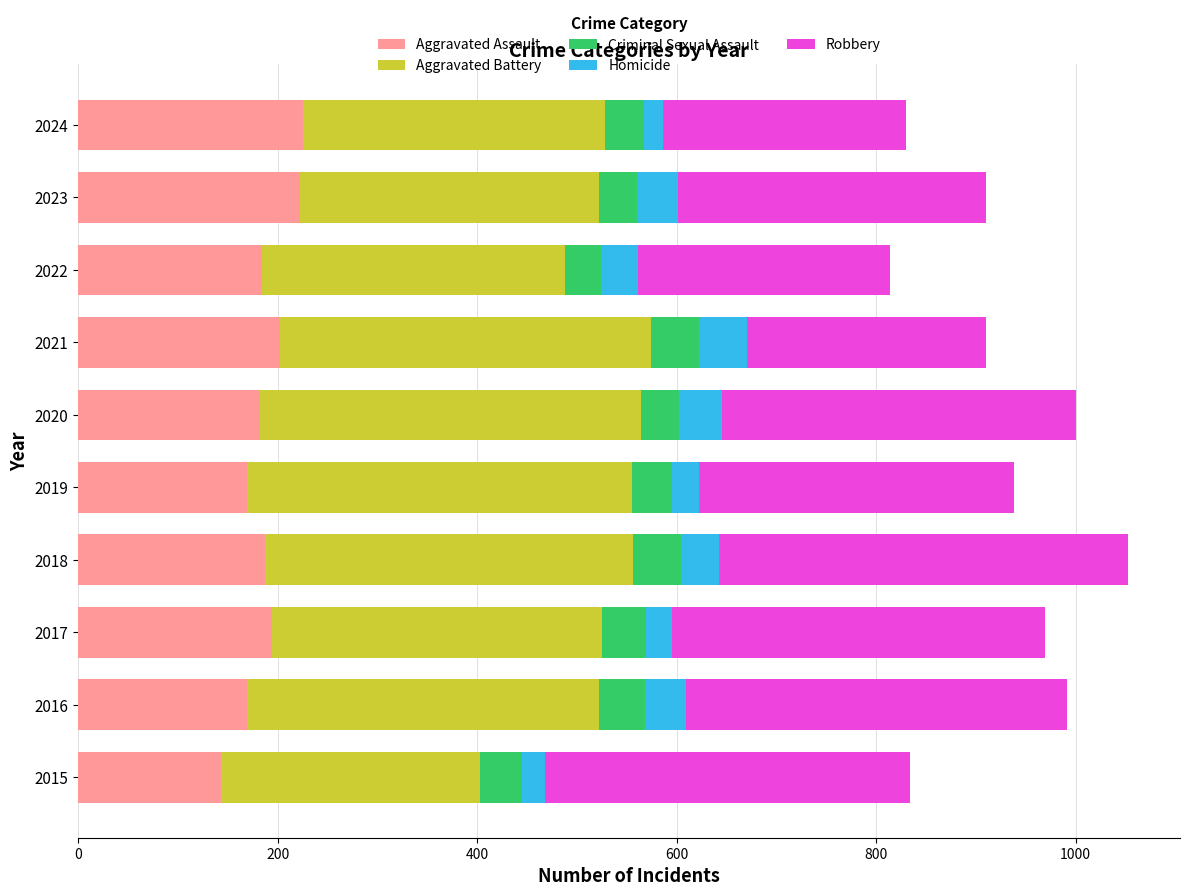

What is the maximum value for Aggravated Assault?

225